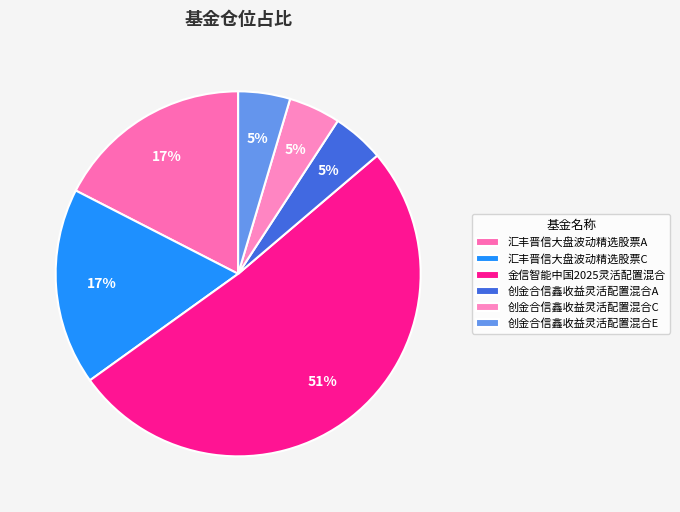

To the nearest percent, what is the difference between the largest and smallest slice percentages?

47%